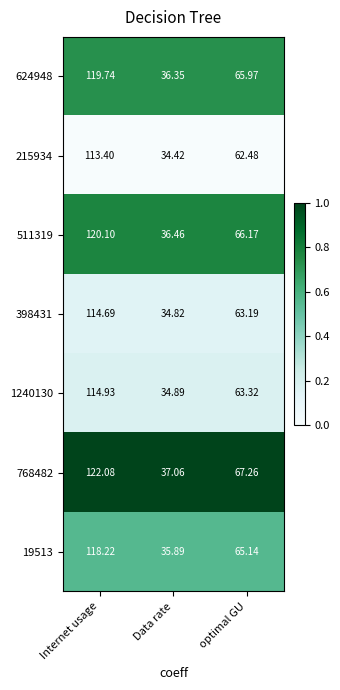

How many data points does each series have?

3